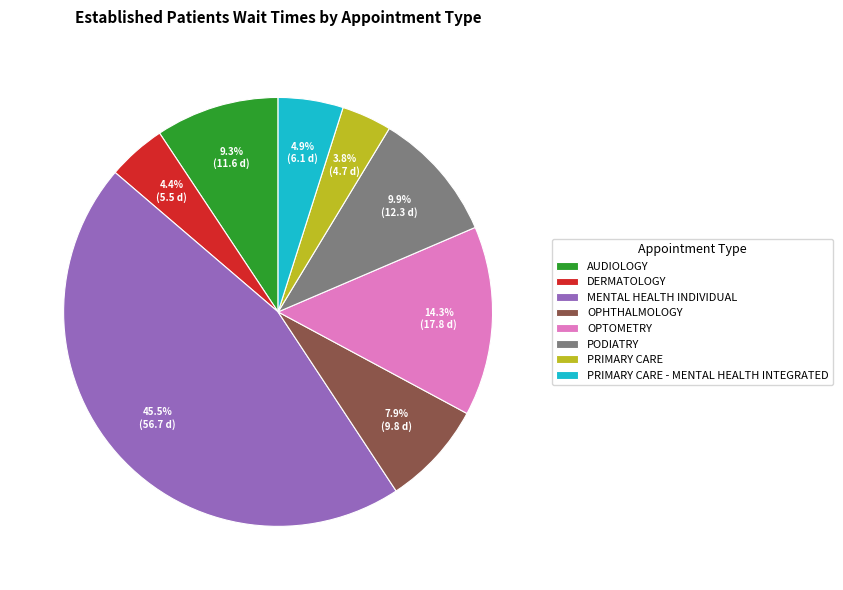

What percentage is NOT represented by AUDIOLOGY?

90.7%